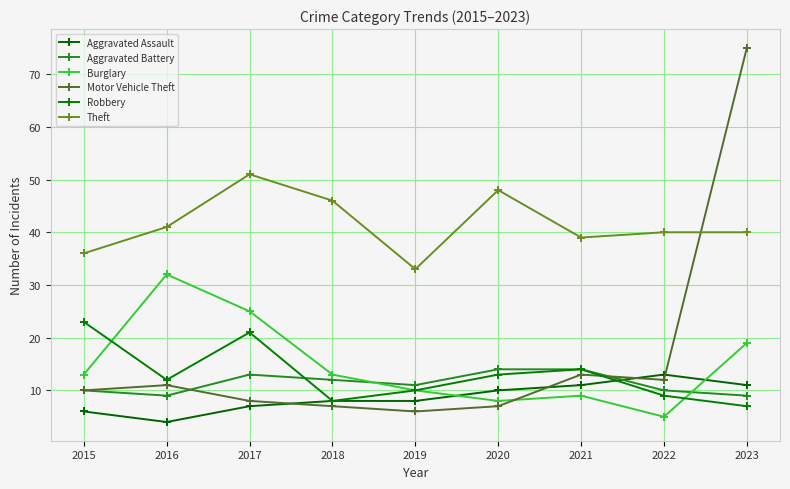

What is the maximum value shown in the chart?

75